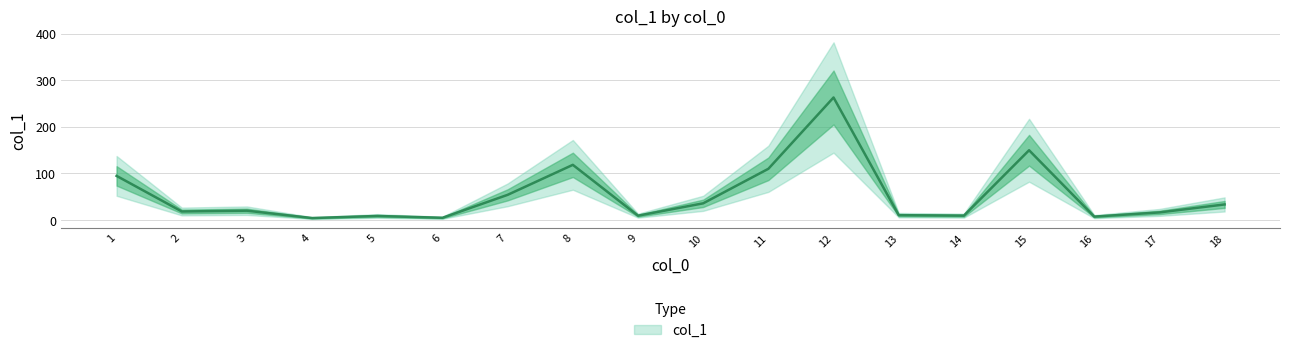

Where is the data nearest to the value 133?

8